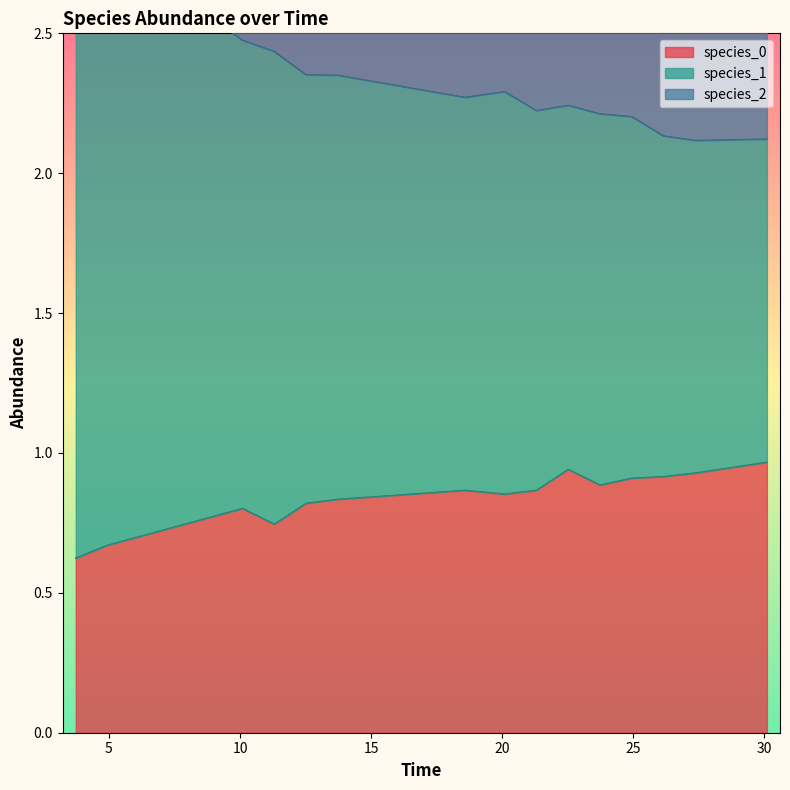

What is the minimum value for species_0?

0.6